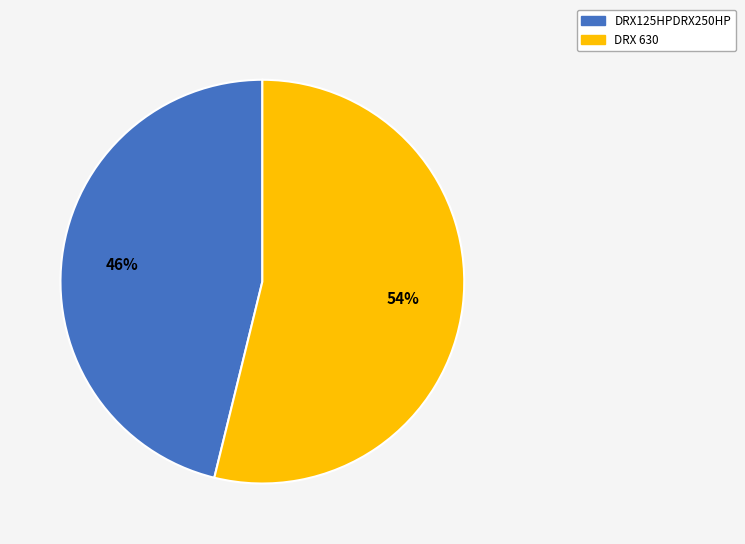

Does DRX 630 account for over 50% of the chart?

Yes